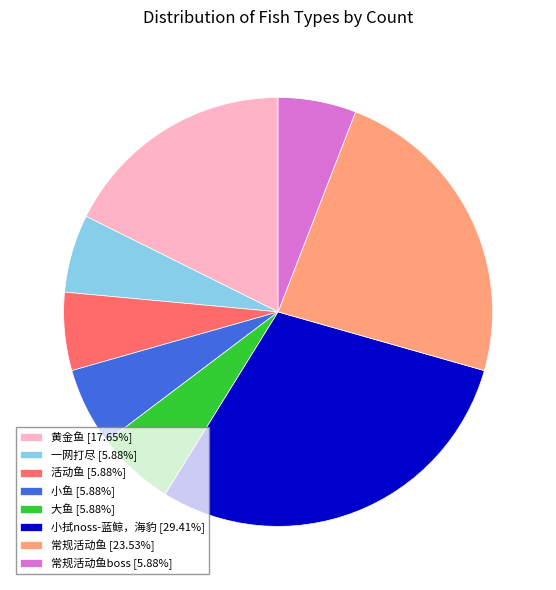

Approximately how many times larger is the value at 黄金鱼 [17.65%] compared to 活动鱼 [5.88%]?

3.0